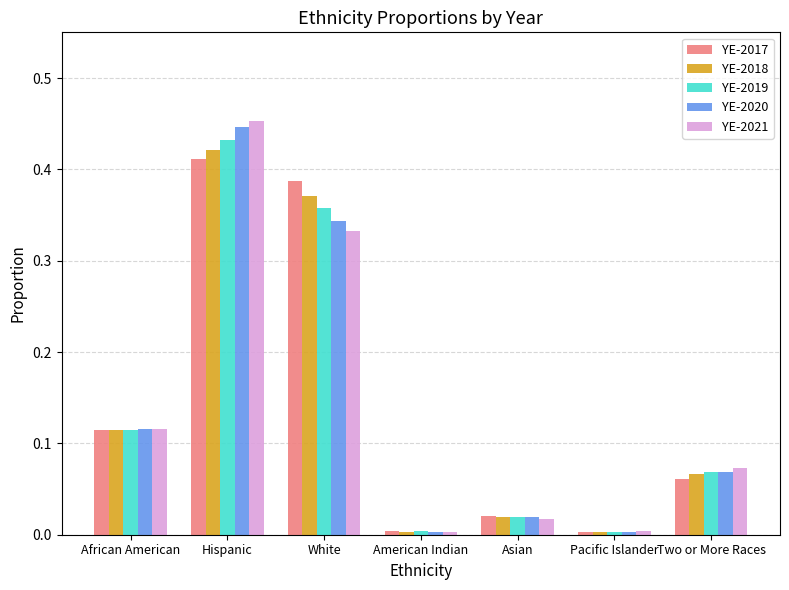

Which series has the largest range (max minus min)?

YE-2021